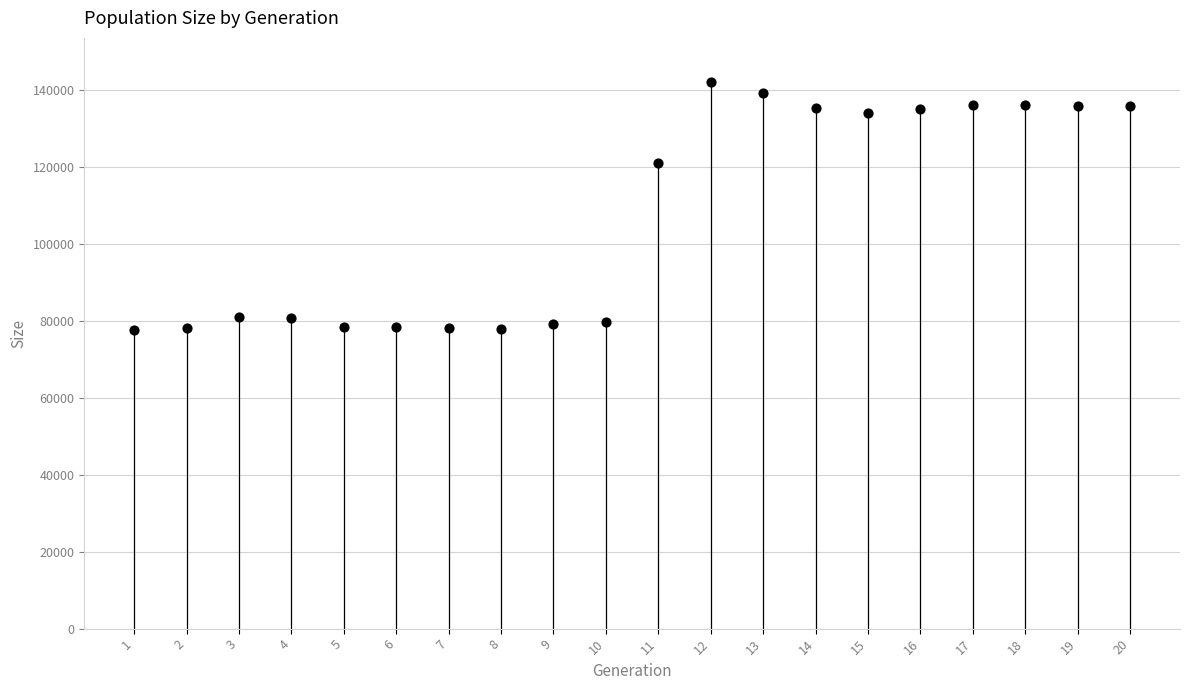

What Y value in the scatter plot is closest to 109976?

121140